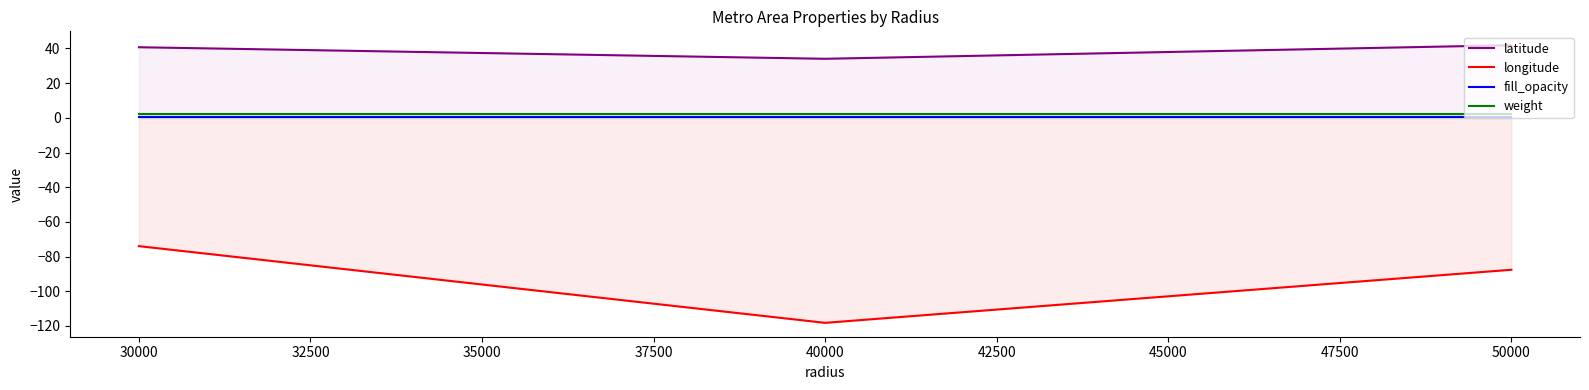

List the series in order of their peak value, highest first.

latitude, weight, fill_opacity, longitude